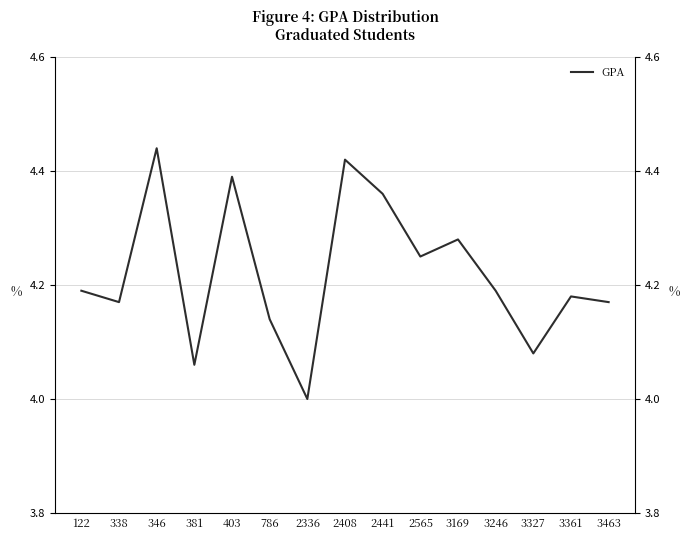

Rank the categories by value from lowest to highest.

2336, 381, 3327, 786, 338, 3463, 3361, 122, 3246, 2565, 3169, 2441, 403, 2408, 346